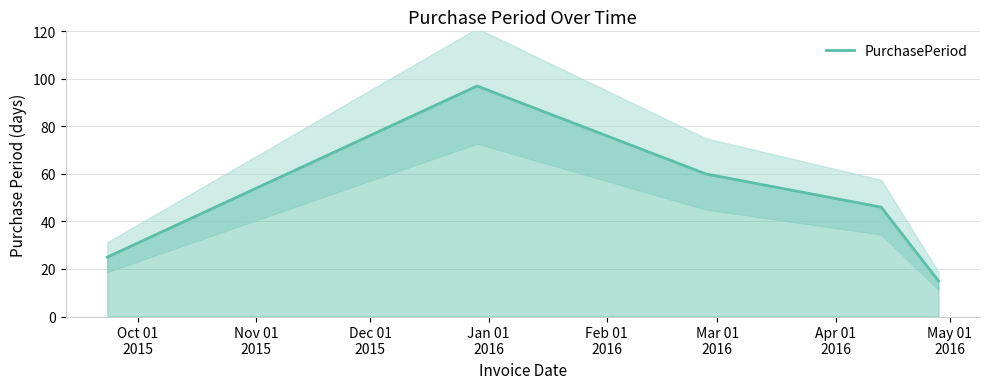

How many points are higher than both their immediate neighbors (excluding endpoints)?

1